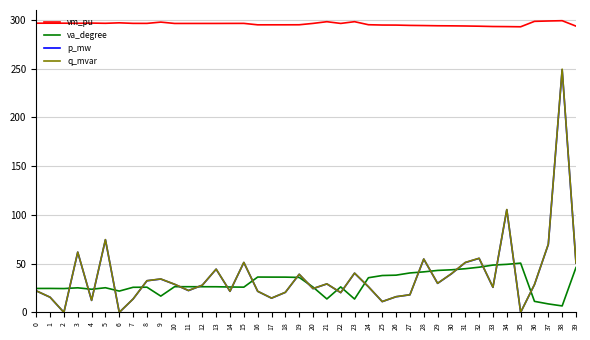

Is it true that p_mw equals 54.6 at 28?

True